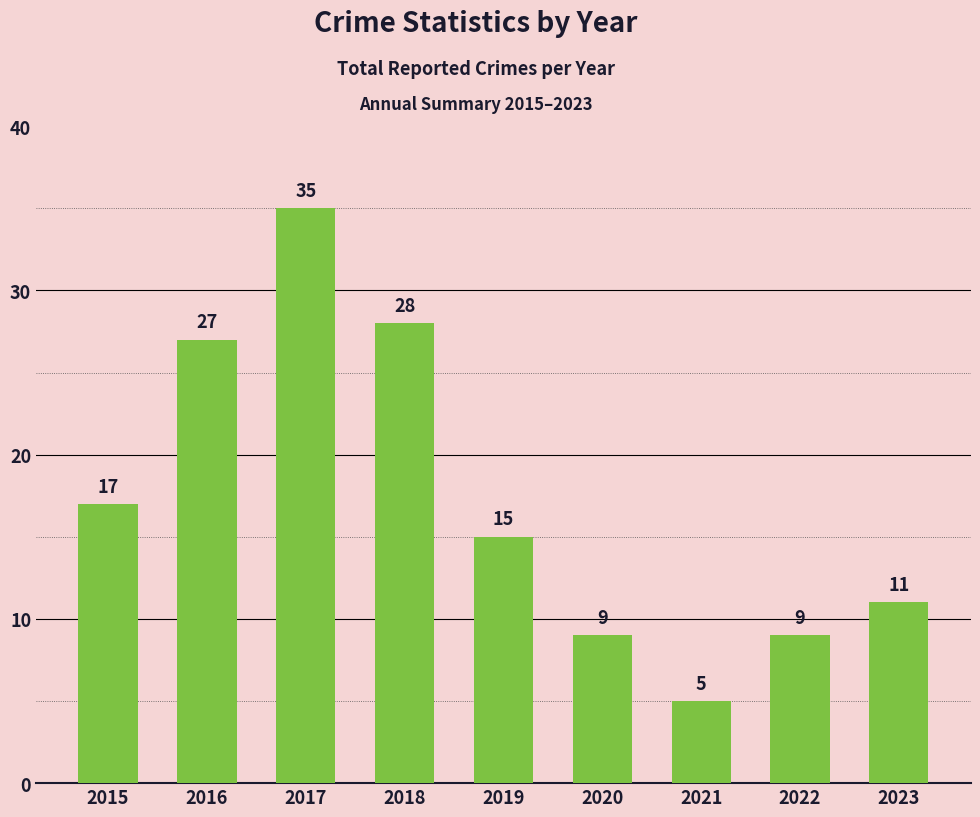

Reading left to right, transcribe all the data shown in this chart.

2015=17	2016=27	2017=35	2018=28	2019=15	2020=9	2021=5	2022=9	2023=11